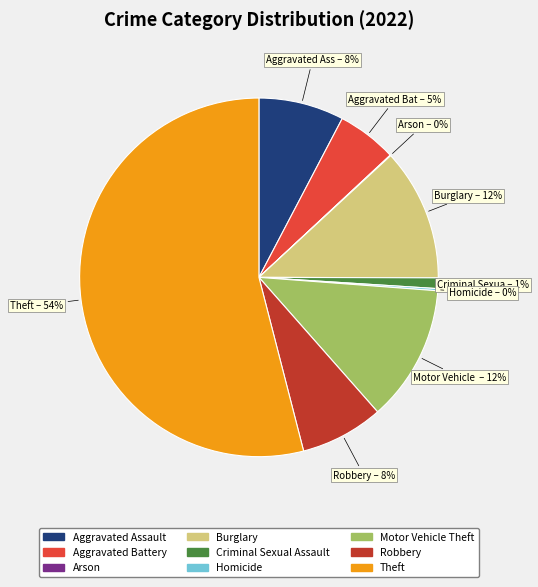

Does Theft account for over 50% of the chart?

Yes